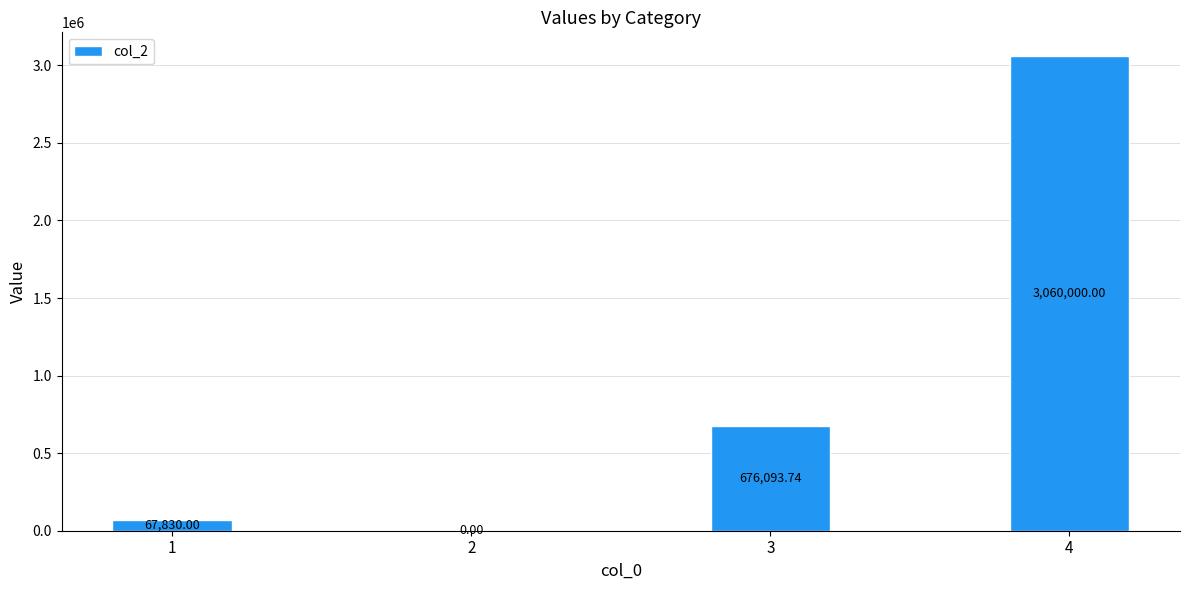

Reading right to left, transcribe all the data shown in this chart.

4=3060000.0	3=676093.7	2=0.0	1=67830.0